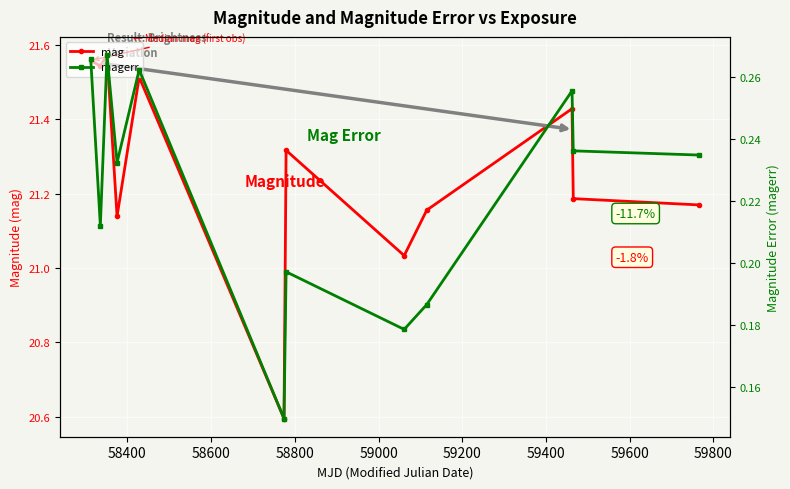

What is the value of the magerr point at the 5th from the left?

0.3